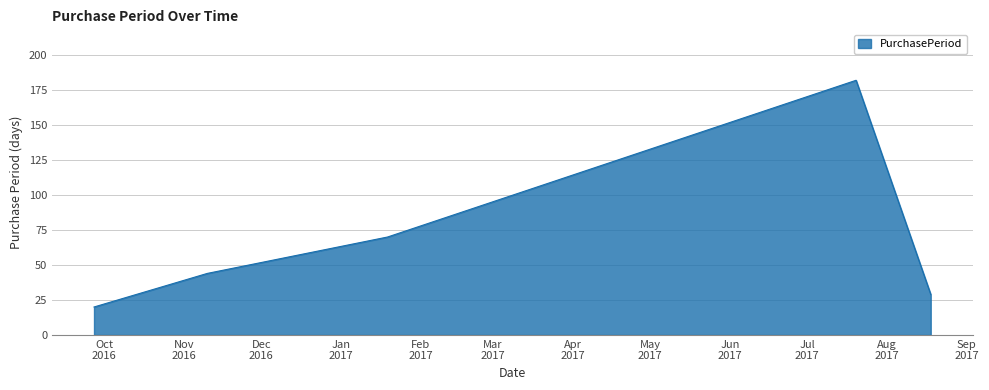

Reading right to left, transcribe all the data shown in this chart.

29	182	70	44	20